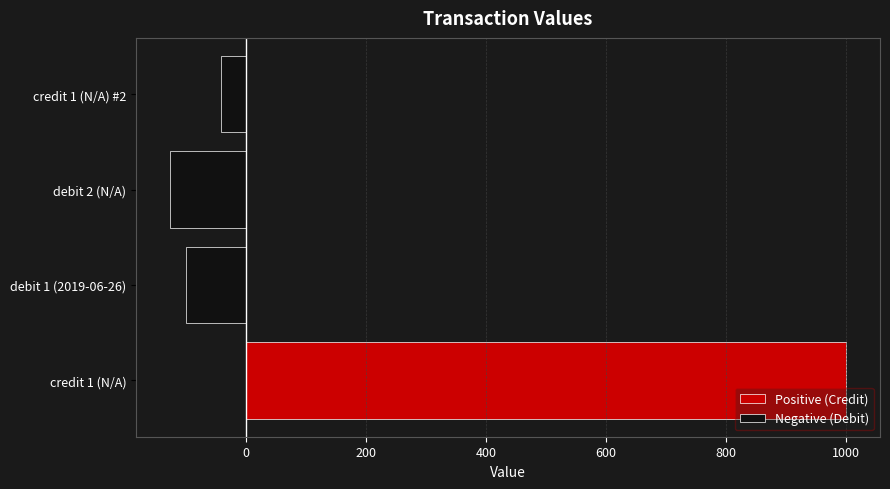

What is the sum of the Negative (Debit) values at credit 1 (N/A) #2 and debit 2 (N/A)?

-169